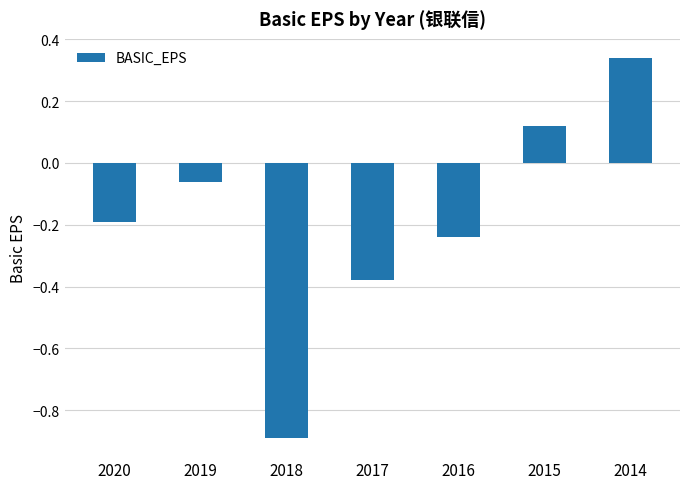

At which category does the chart reach its minimum across all series?

2018